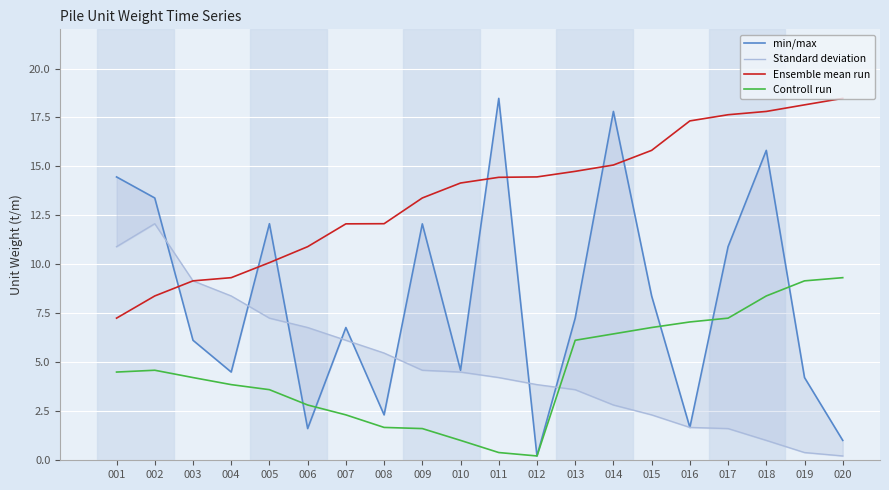

True or false: min/max has more than 1 points higher than both neighbors.

True